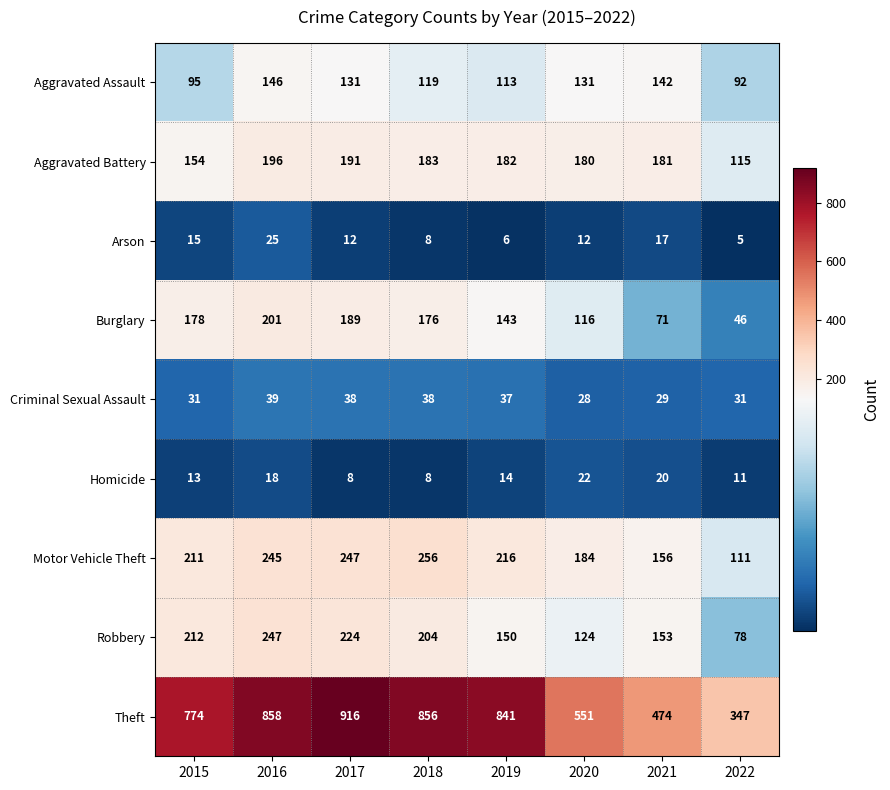

At which category does the chart reach its minimum across all series?

2022